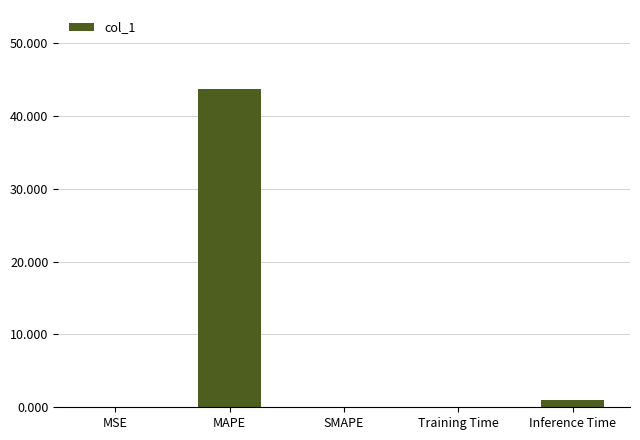

How many data points does each series have?

5